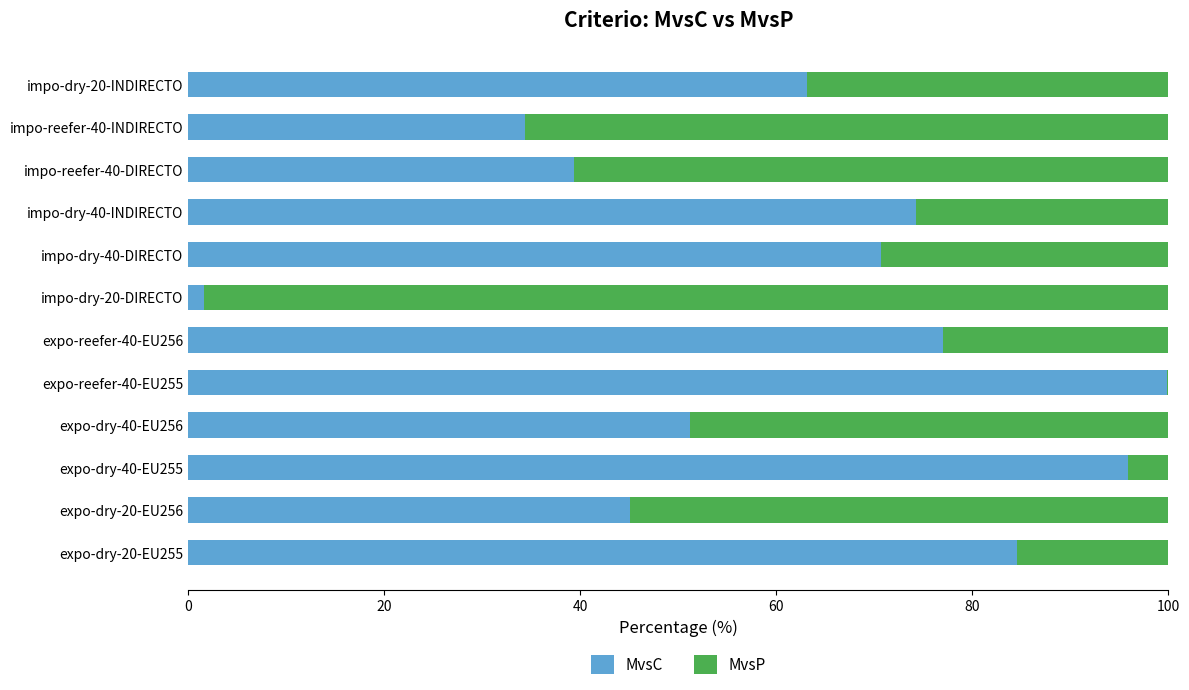

At which label does MvsC reach its peak?

expo-reefer-40-EU255